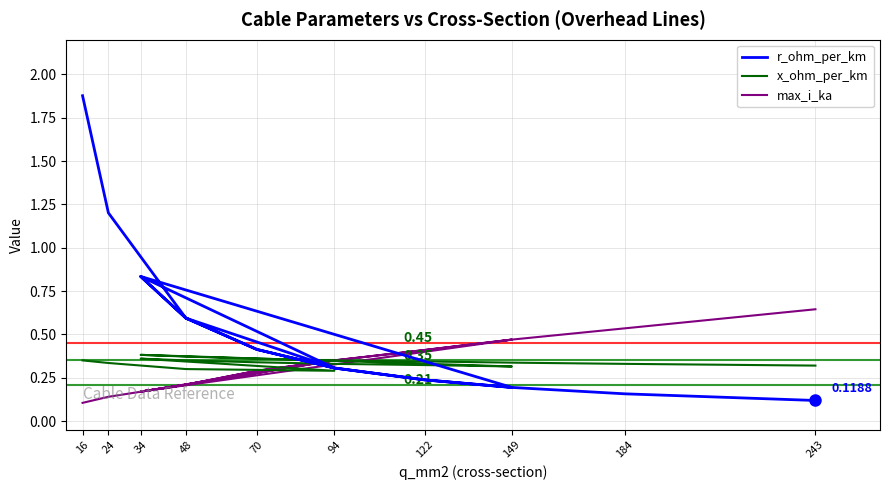

Does the chart display data point markers on the line(s)?

No